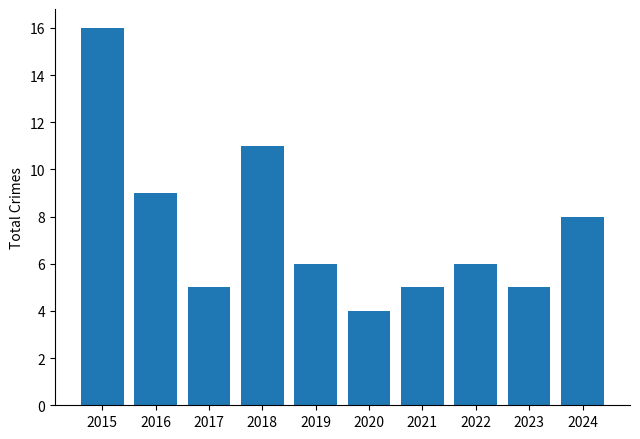

What is the average value?

8